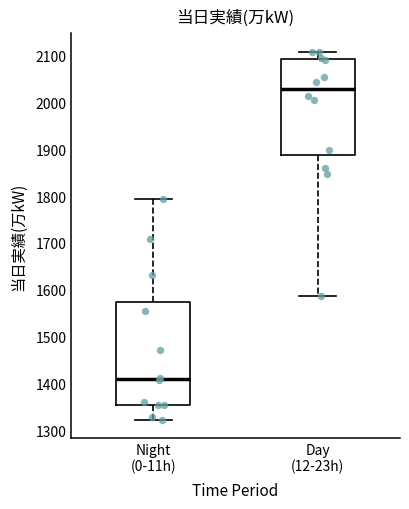

Reading left to right, transcribe this box plot: for each box, give where its median line is, the range the box spans, and where its two whiskers end, as read against the y-axis. The values are not printed on the chart, so give them approximately, as read against the axis.

Night (0-11h): median 1410, box 1350 to 1570, whiskers 1320 to 1790
Day (12-23h): median 2030, box 1890 to 2090, whiskers 1590 to 2110